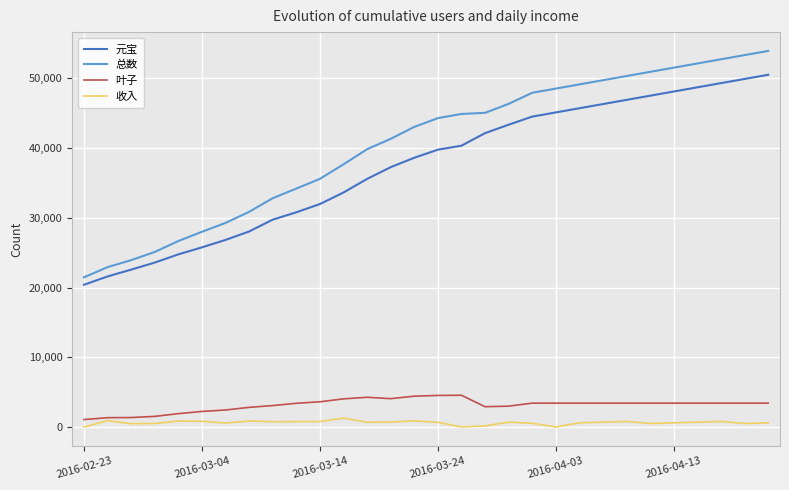

Rank the series by their maximum value, from lowest to highest.

收入, 叶子, 元宝, 总数